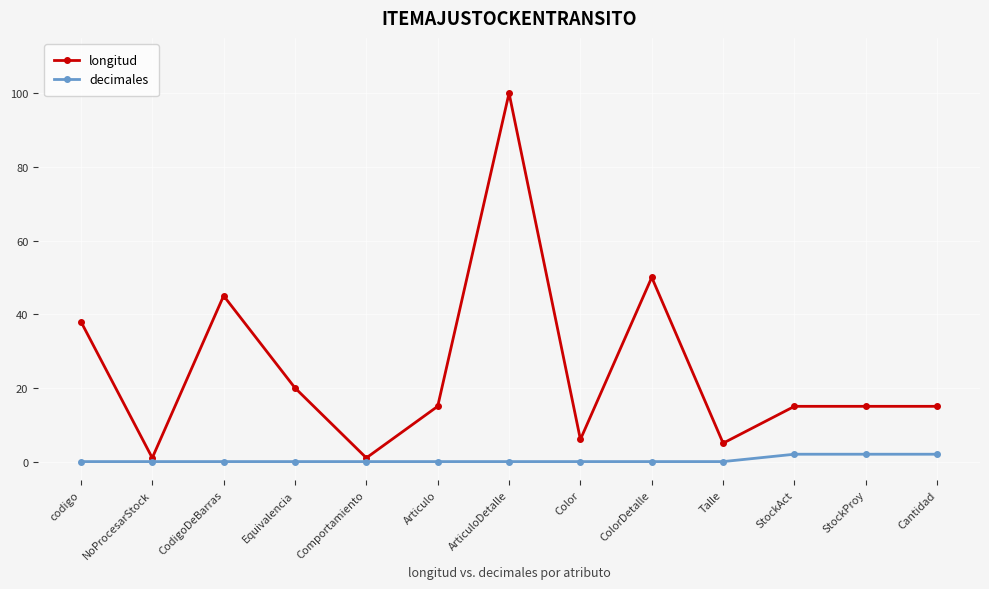

What is the spread (max minus min) of values at ArticuloDetalle?

100